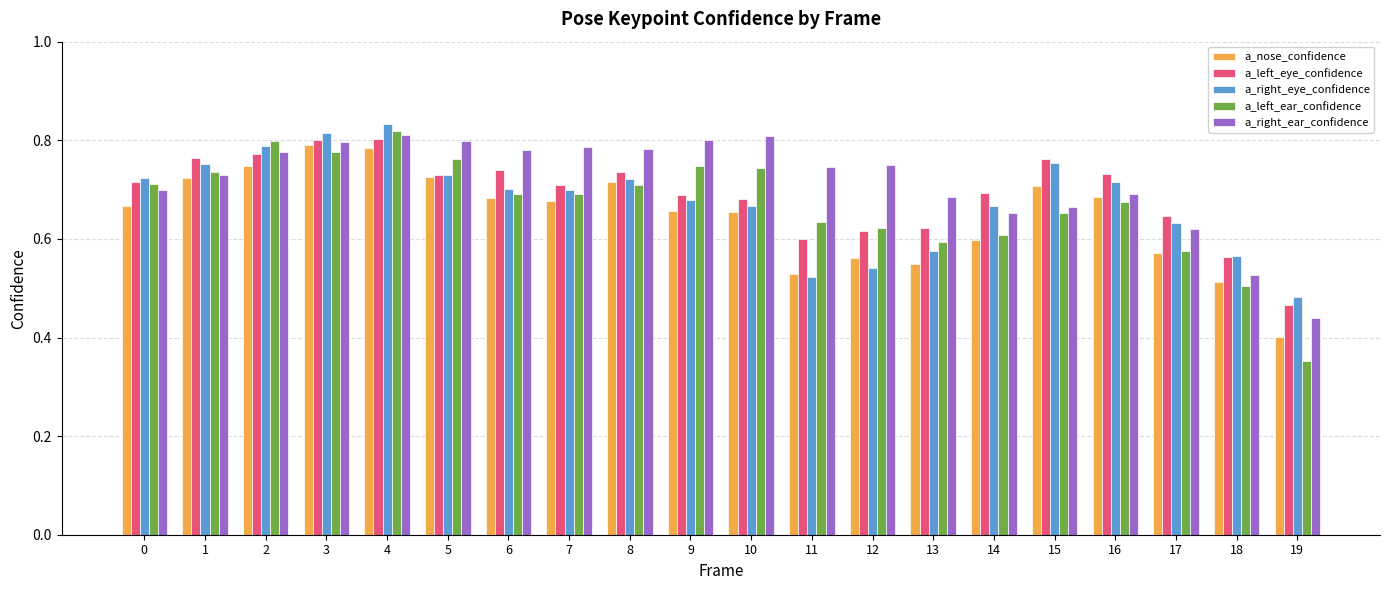

The value of a_left_ear_confidence at 11 is 0.9. True or false?

False